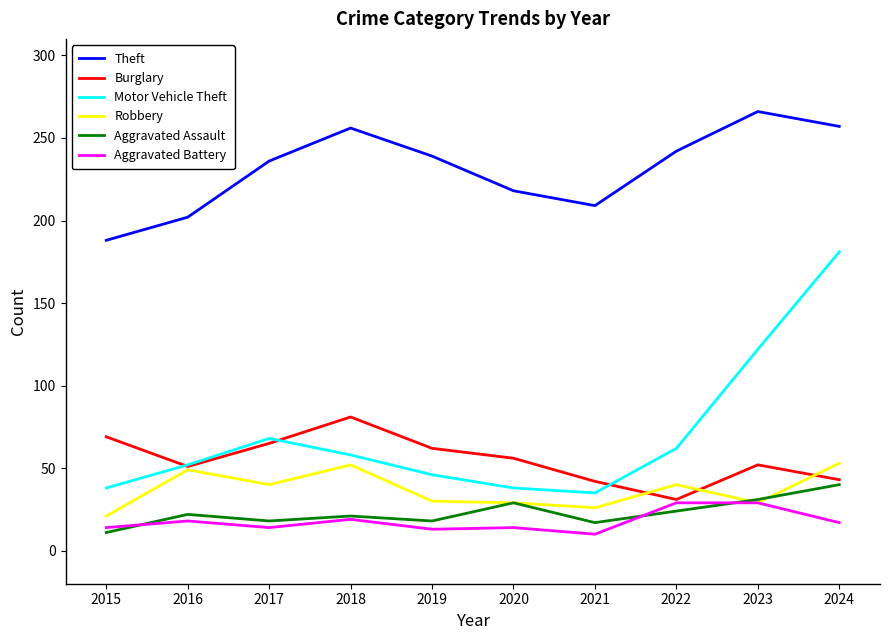

What is the difference between the maximum and minimum values in the Burglary series?

50